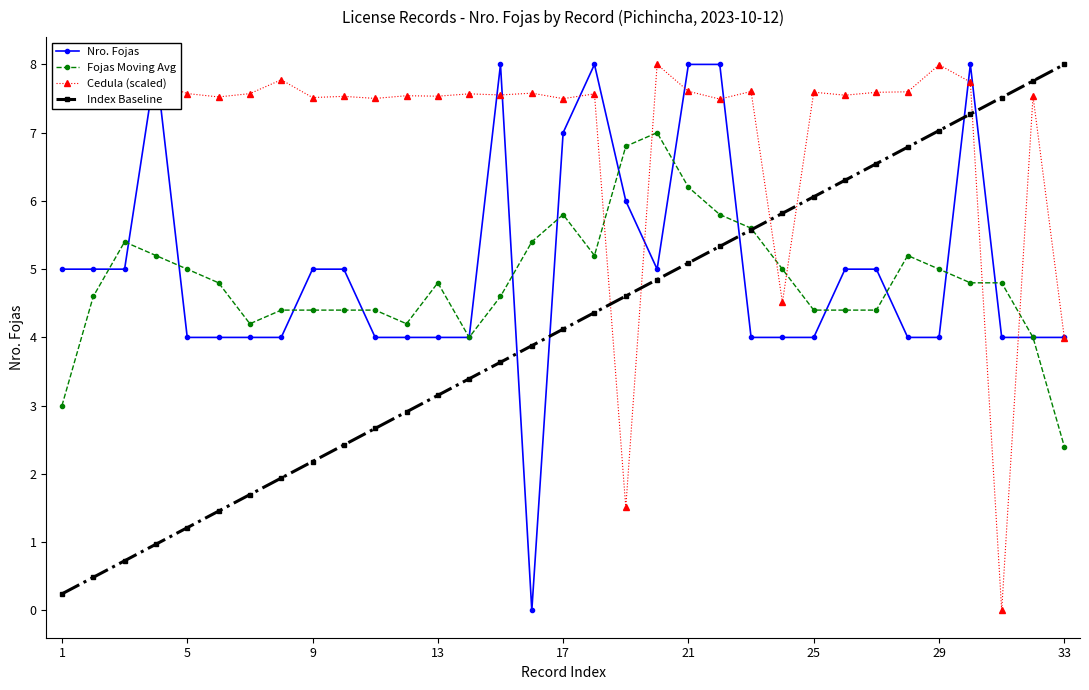

What is the maximum value for Index Baseline?

8.0